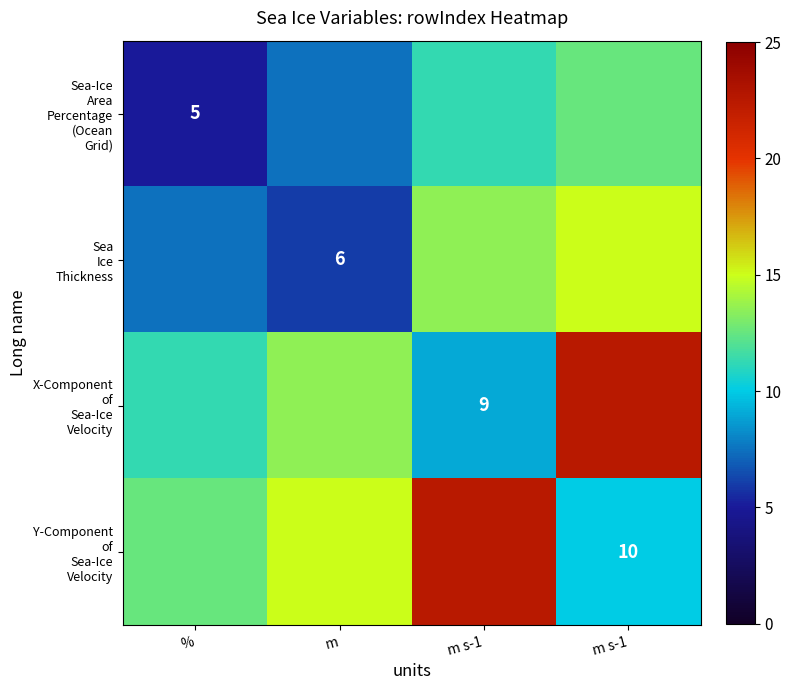

List the labels in order of Sea-Ice Area Percentage (Ocean Grid) value, smallest first.

%, m, m s-1, m s-1